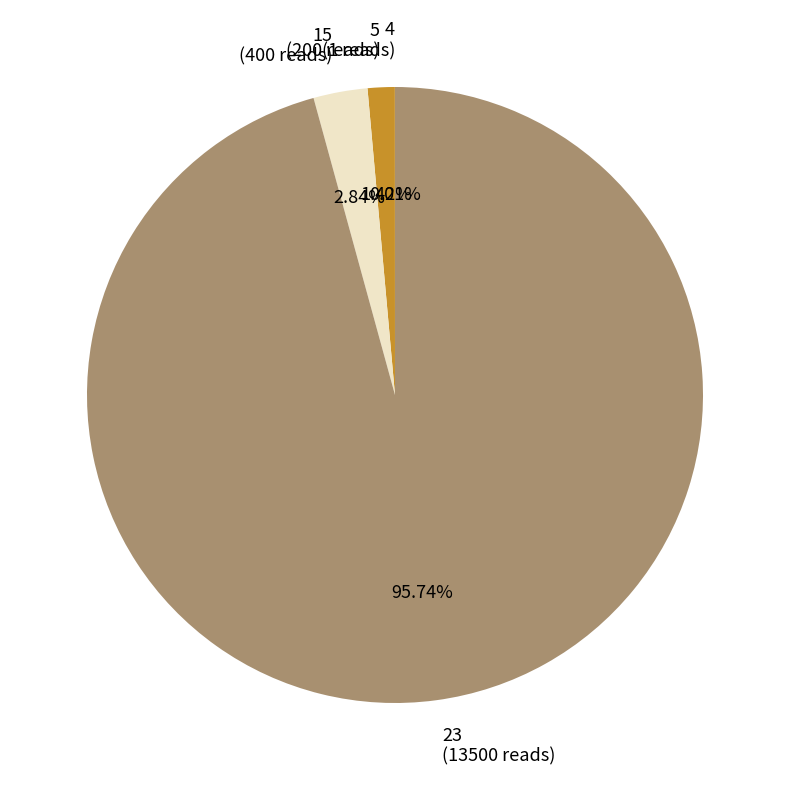

To the nearest percent, what portion does 15 represent?

3%